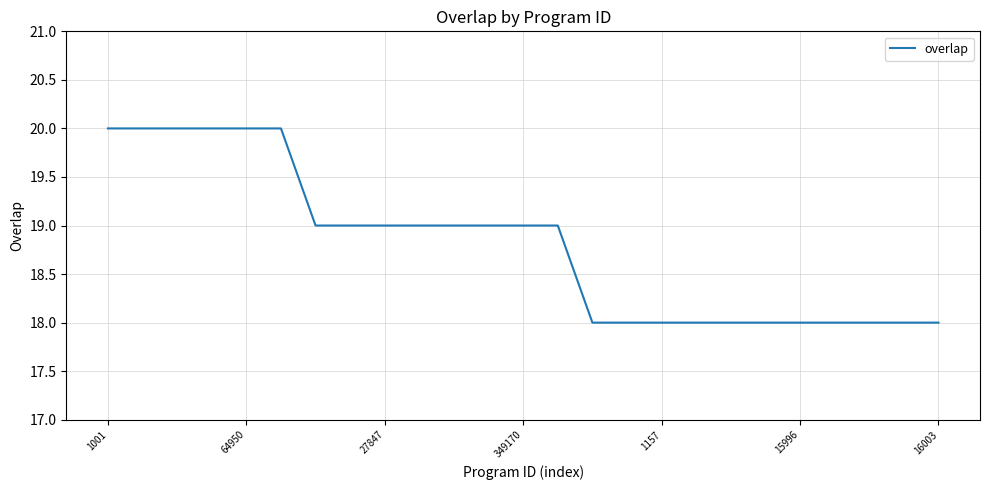

Does the chart have visible grid lines?

Yes